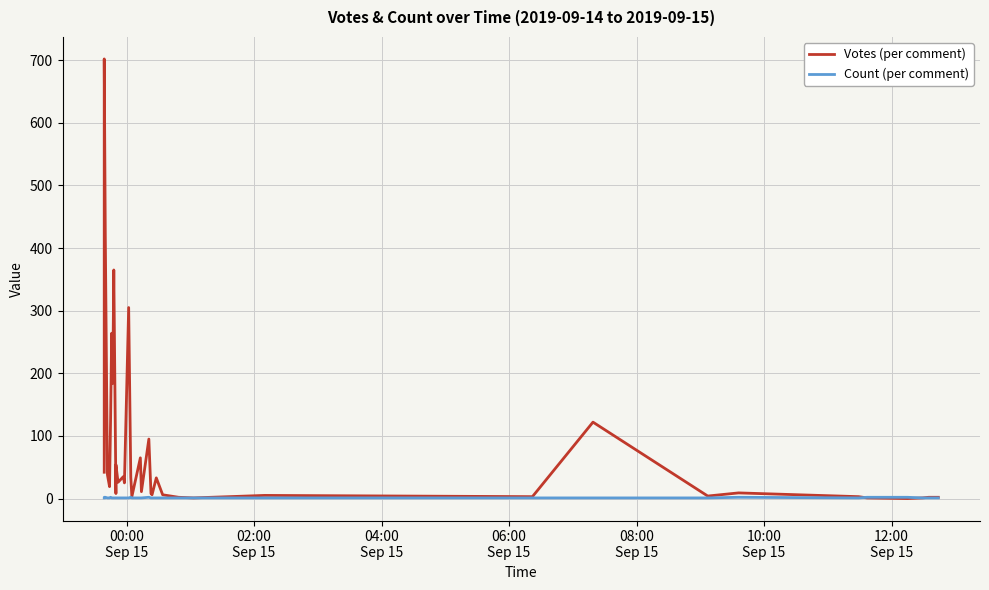

Which series ends up on top after the final intersection of Count (per comment) and Votes (per comment)?

Count (per comment)